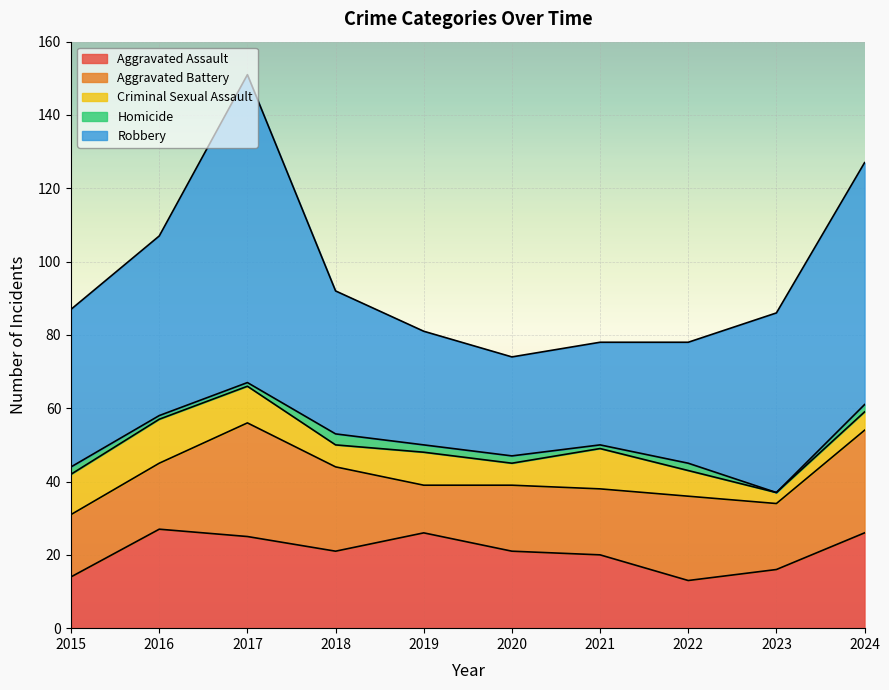

Which category has the highest value across all series?

2017